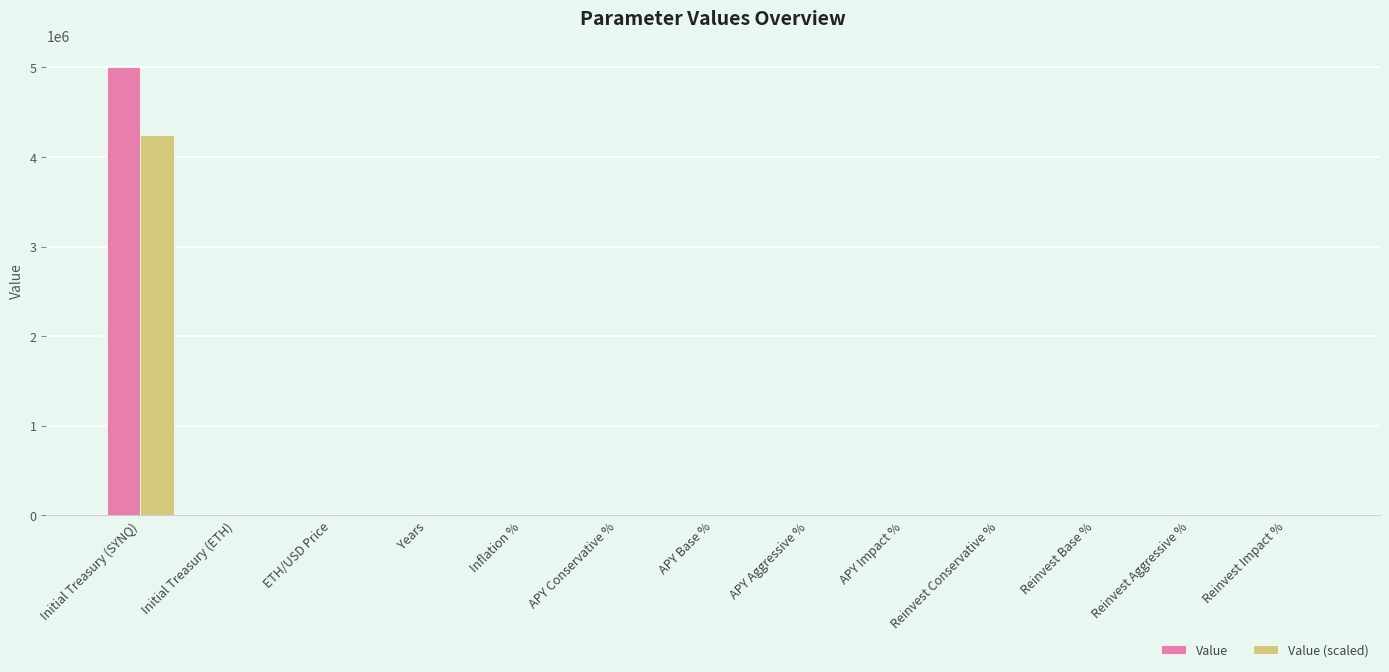

How many groups of bars are there?

13